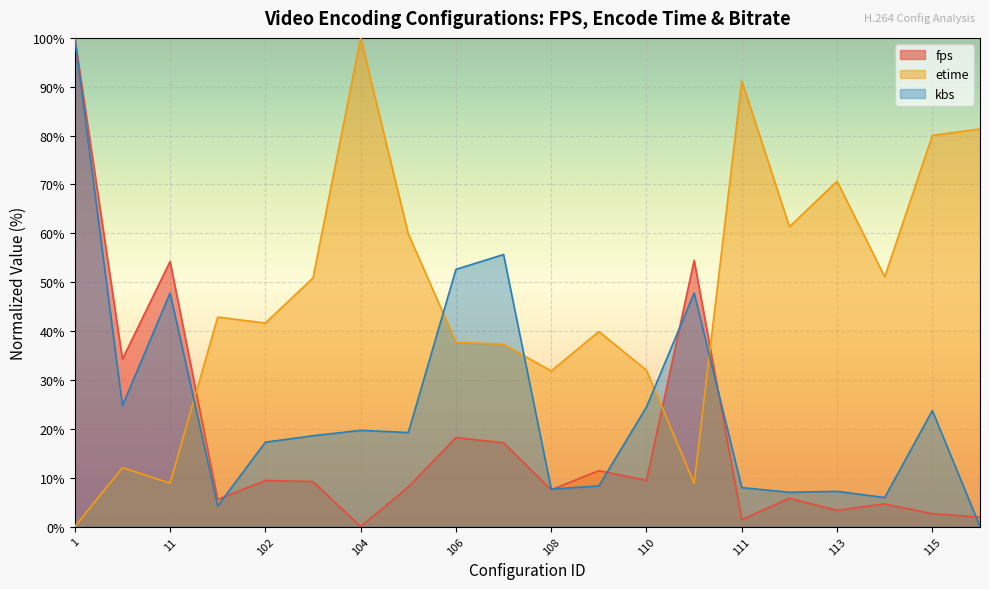

True or false: kbs and fps cross at least once.

True